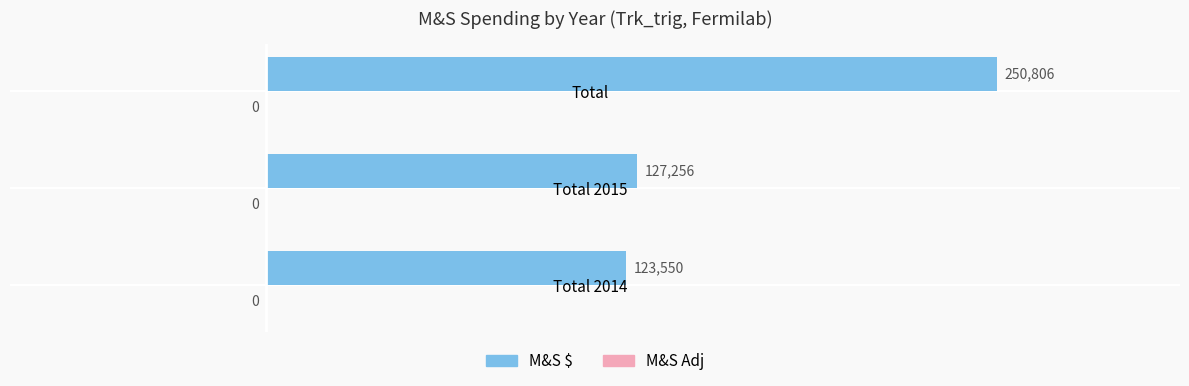

Rank the categories by value from highest to lowest.

Total, Total 2015, Total 2014